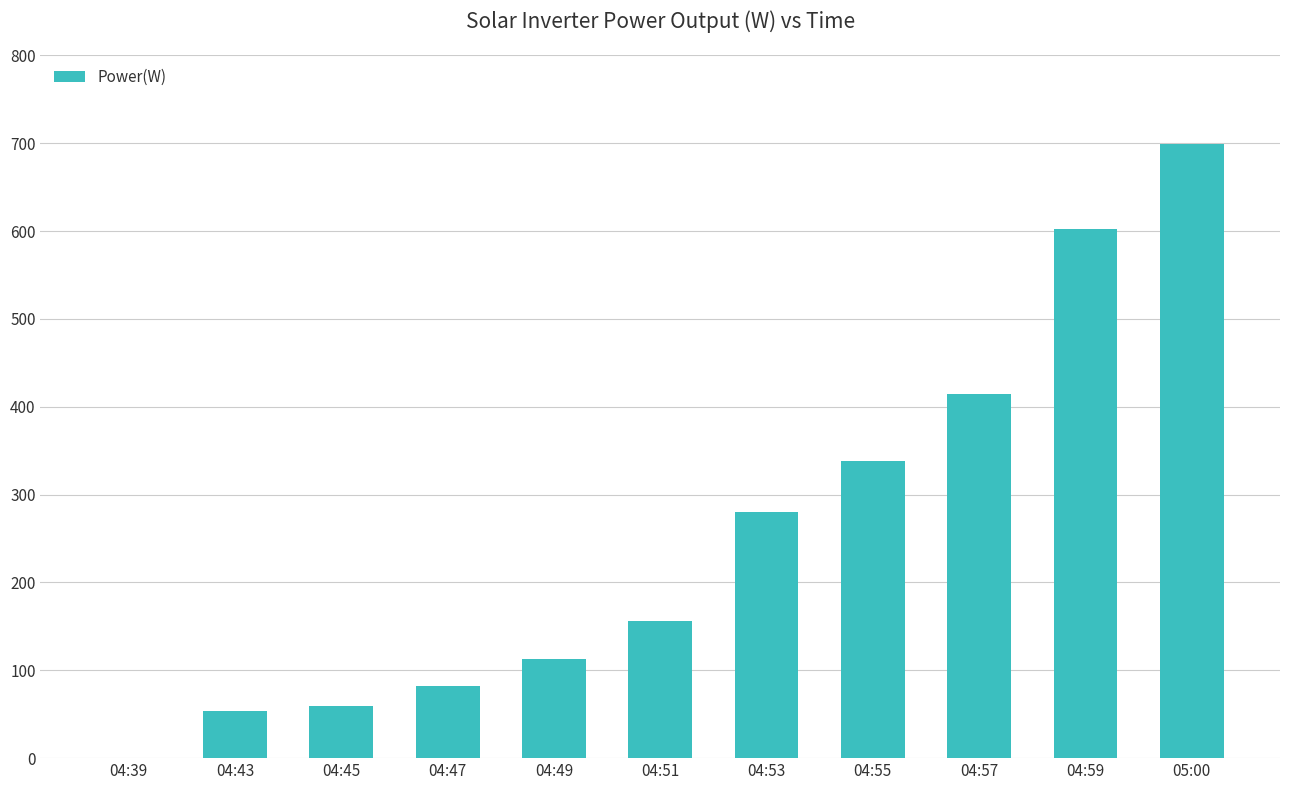

What is the change in value from 04:49 to 04:59?

+489